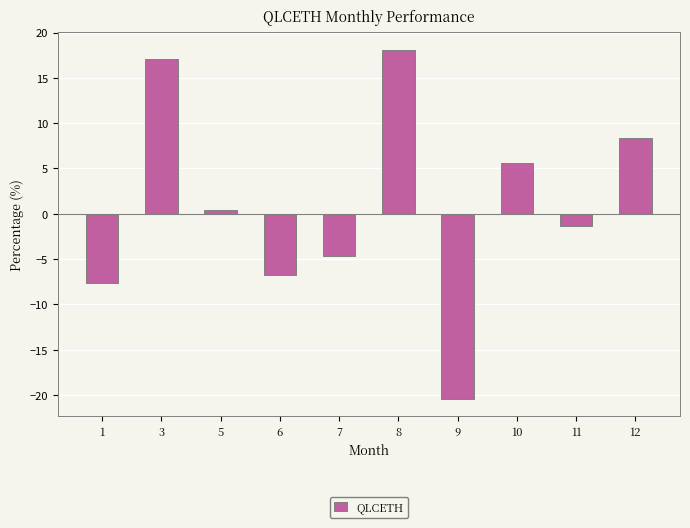

What is the sum of all values?

8.6